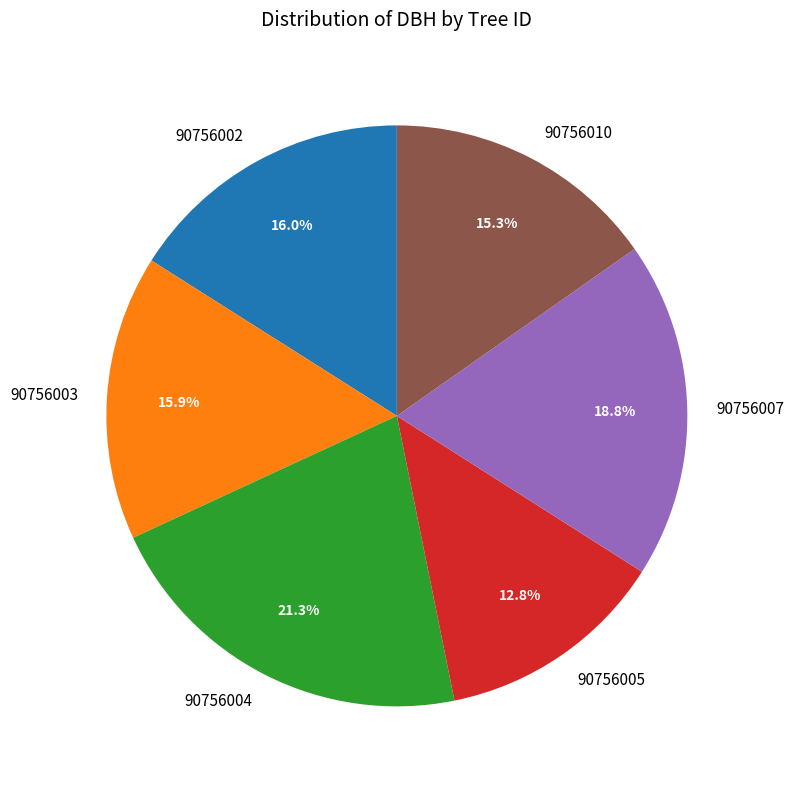

Which has a higher value, 90756010 or 90756003?

90756003